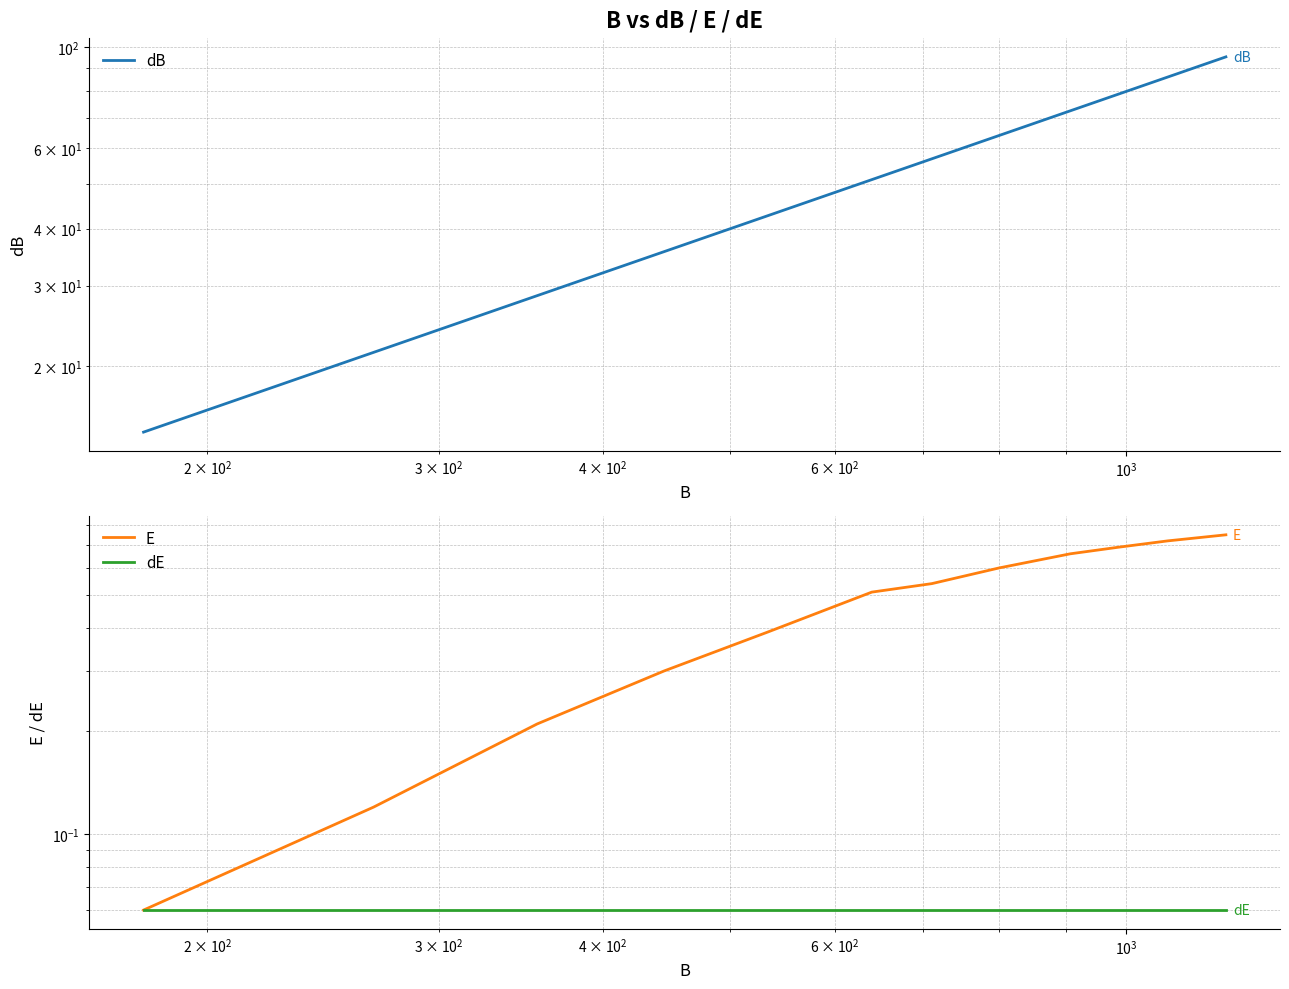

True or false: dE and dB intersect in this chart.

False